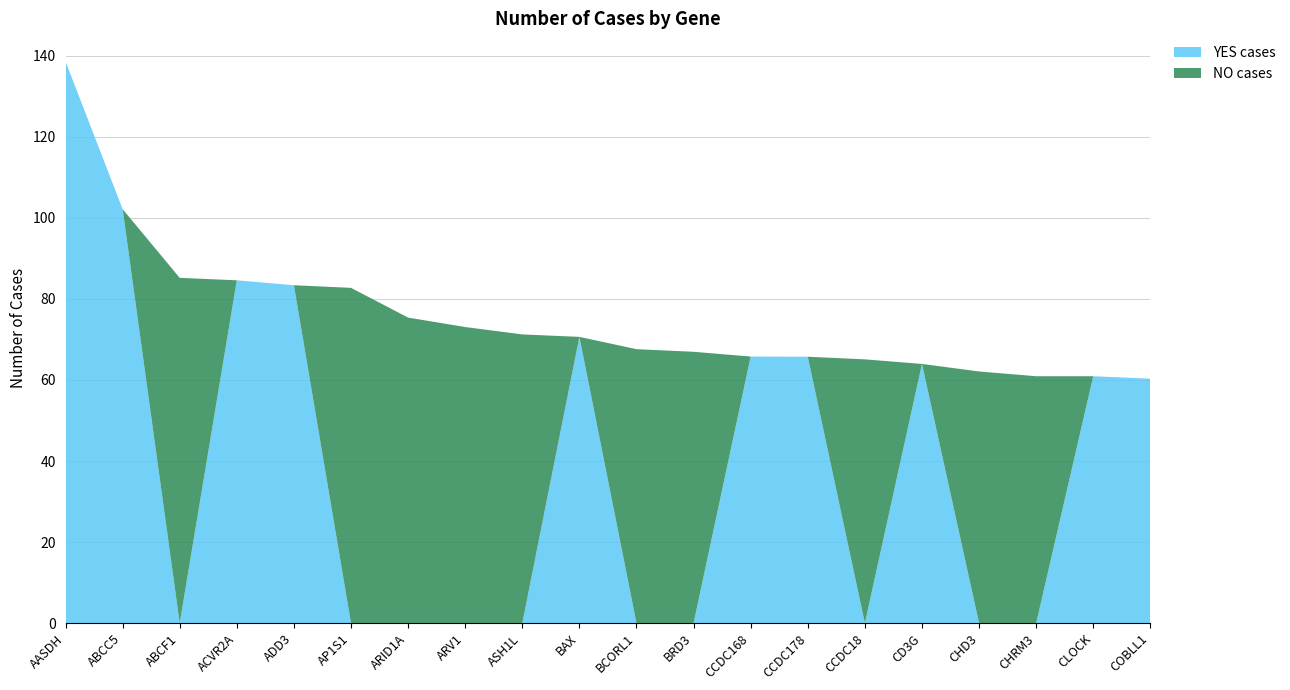

Reading right to left, list all the values displayed in this chart.

YES cases: COBLL1=60.3	CLOCK=60.9	CHRM3=0.0	CHD3=0.0	CD3G=64.0	CCDC18=0.0	CCDC178=65.7	CCDC168=65.8	BRD3=0.0	BCORL1=0.0	BAX=70.6	ASH1L=0.0	ARV1=0.0	ARID1A=0.0	AP1S1=0.0	ADD3=83.4	ACVR2A=84.6	ABCF1=0.0	ABCC5=102.1	AASDH=138.6
NO cases: COBLL1=0.0	CLOCK=0.0	CHRM3=60.9	CHD3=62.1	CD3G=0.0	CCDC18=65.1	CCDC178=0.0	CCDC168=0.0	BRD3=66.9	BCORL1=67.6	BAX=0.0	ASH1L=71.2	ARV1=73.1	ARID1A=75.4	AP1S1=82.7	ADD3=0.0	ACVR2A=0.0	ABCF1=85.2	ABCC5=0.0	AASDH=0.0